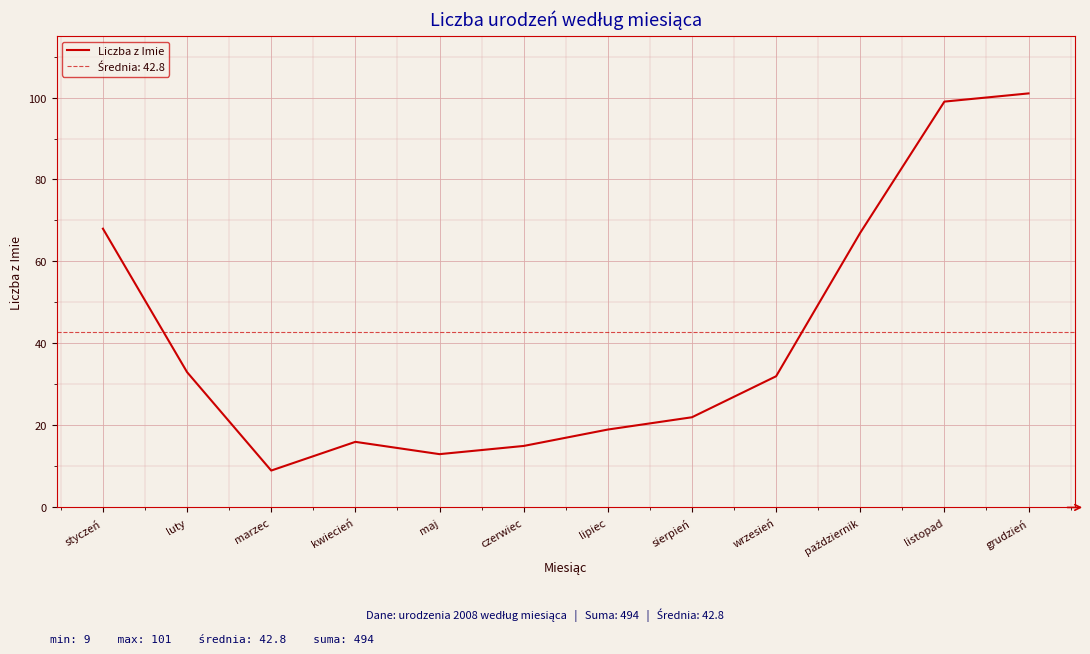

Is it true that Liczba z Imie equals 19 at lipiec?

True